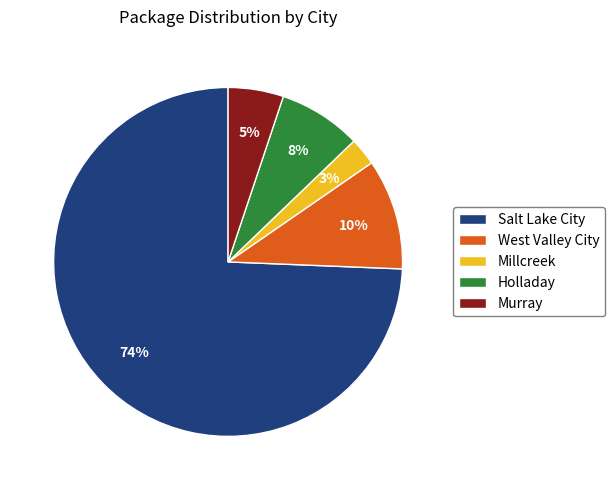

Rank the categories by value from lowest to highest.

Millcreek, Murray, Holladay, West Valley City, Salt Lake City